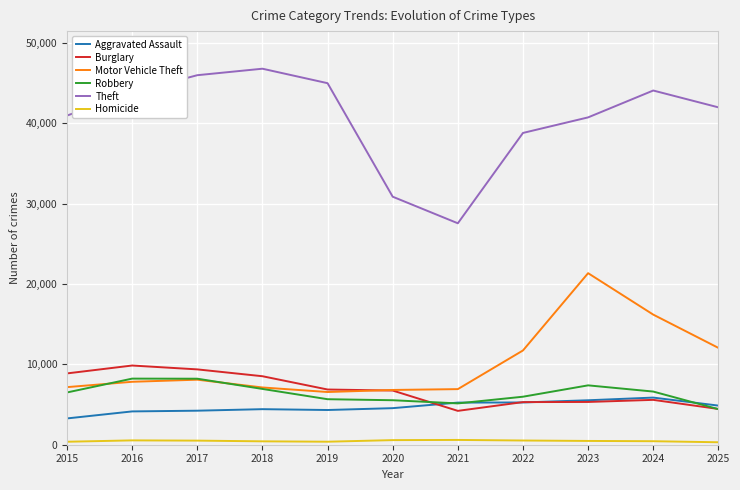

What is the sum of the Aggravated Assault values at 2018 and 2017?

8658